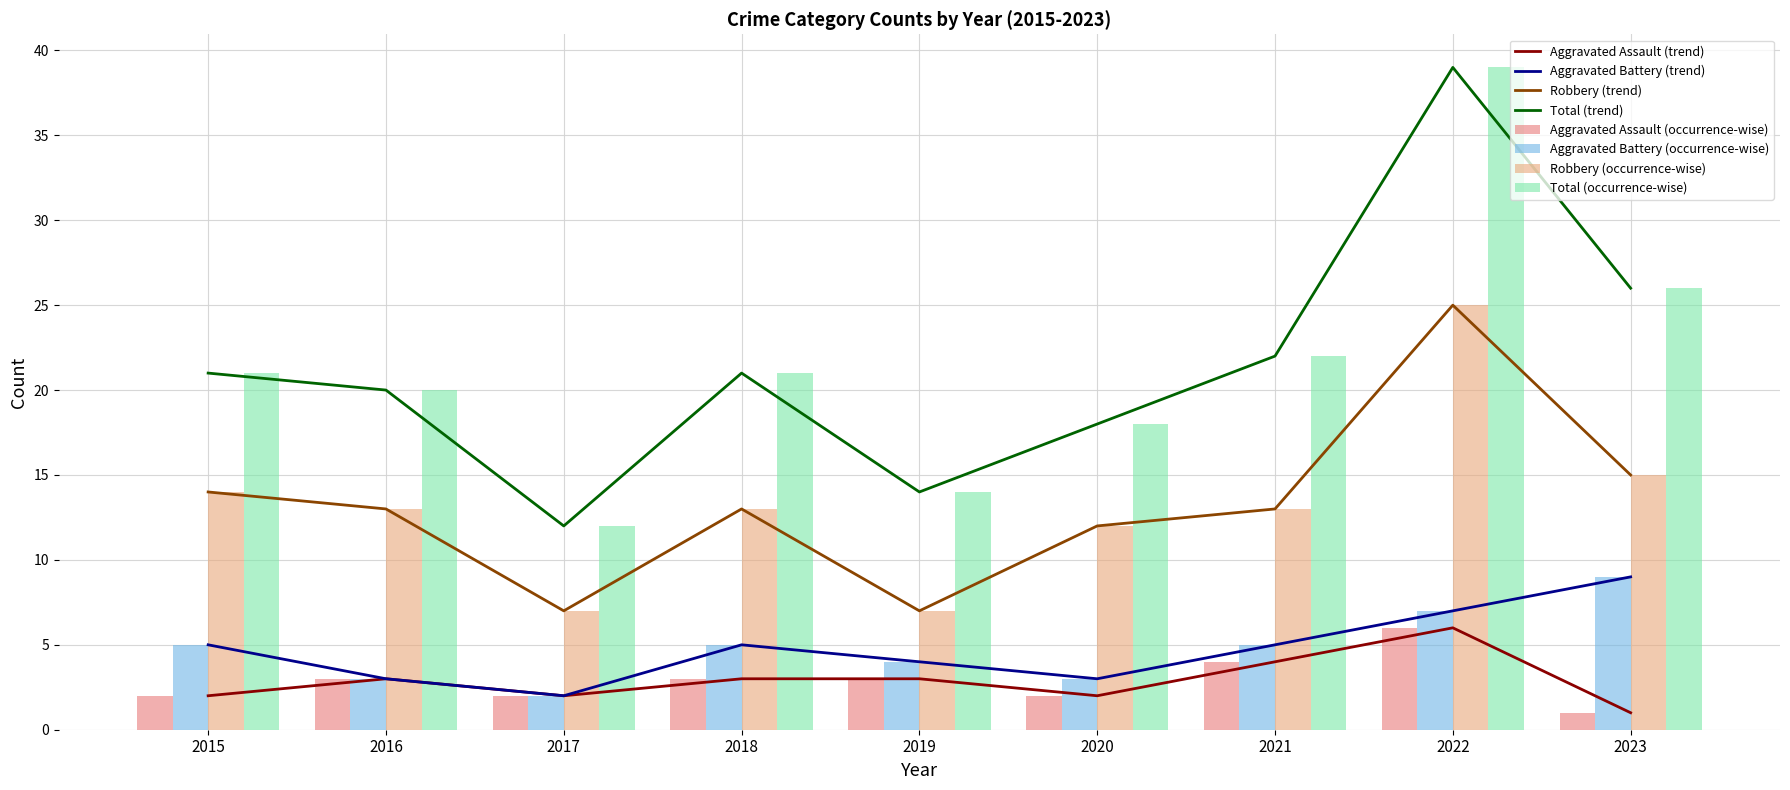

Is the value of Robbery at 2023 greater than the value of Total at 2019?

Yes